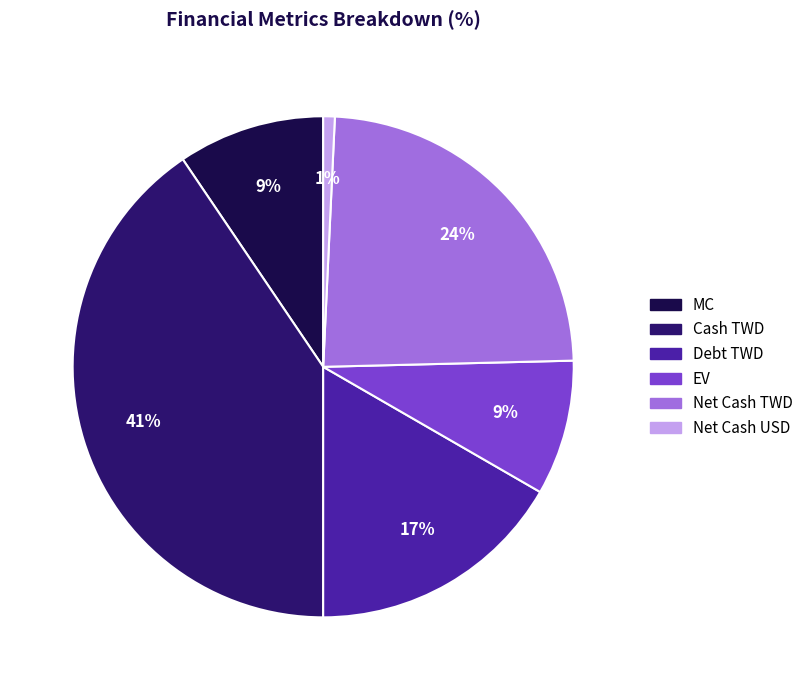

Between Net Cash USD and MC, which is larger?

MC